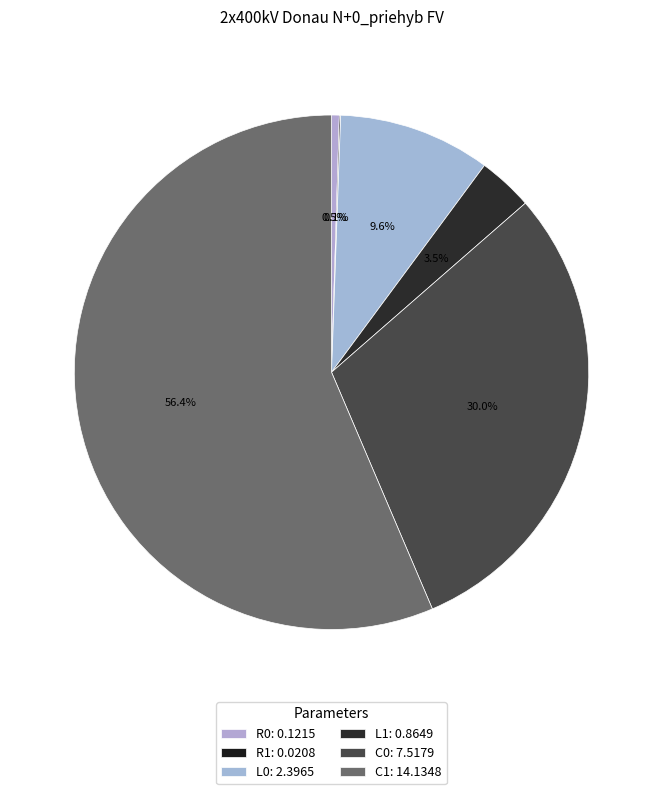

Does C1 represent more than half of the total?

Yes